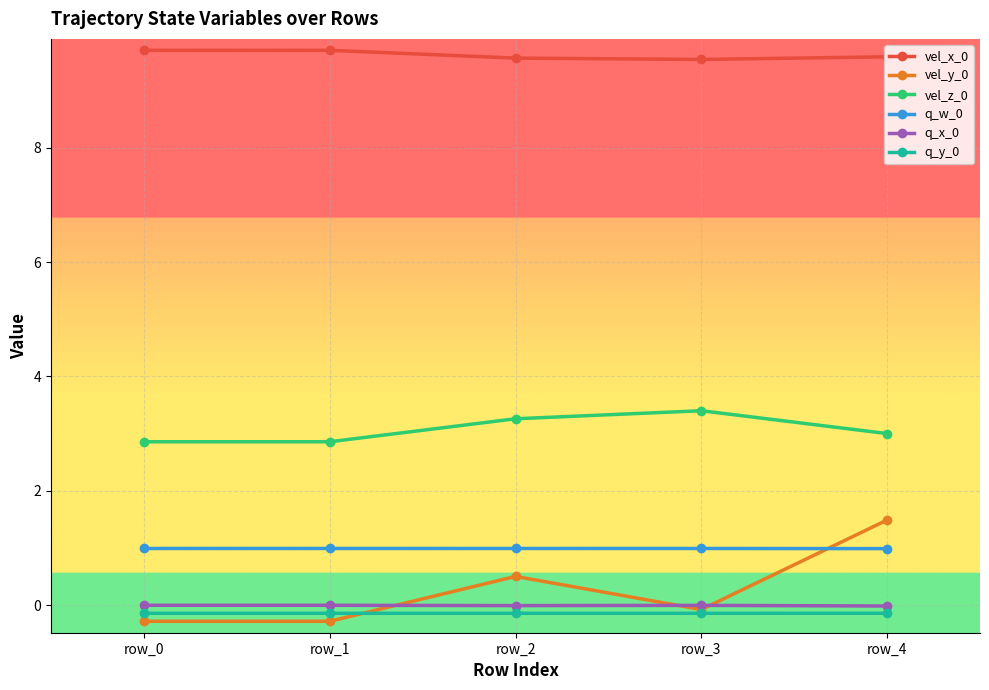

True or false: vel_y_0 has a value of -0.3 at row_0.

True